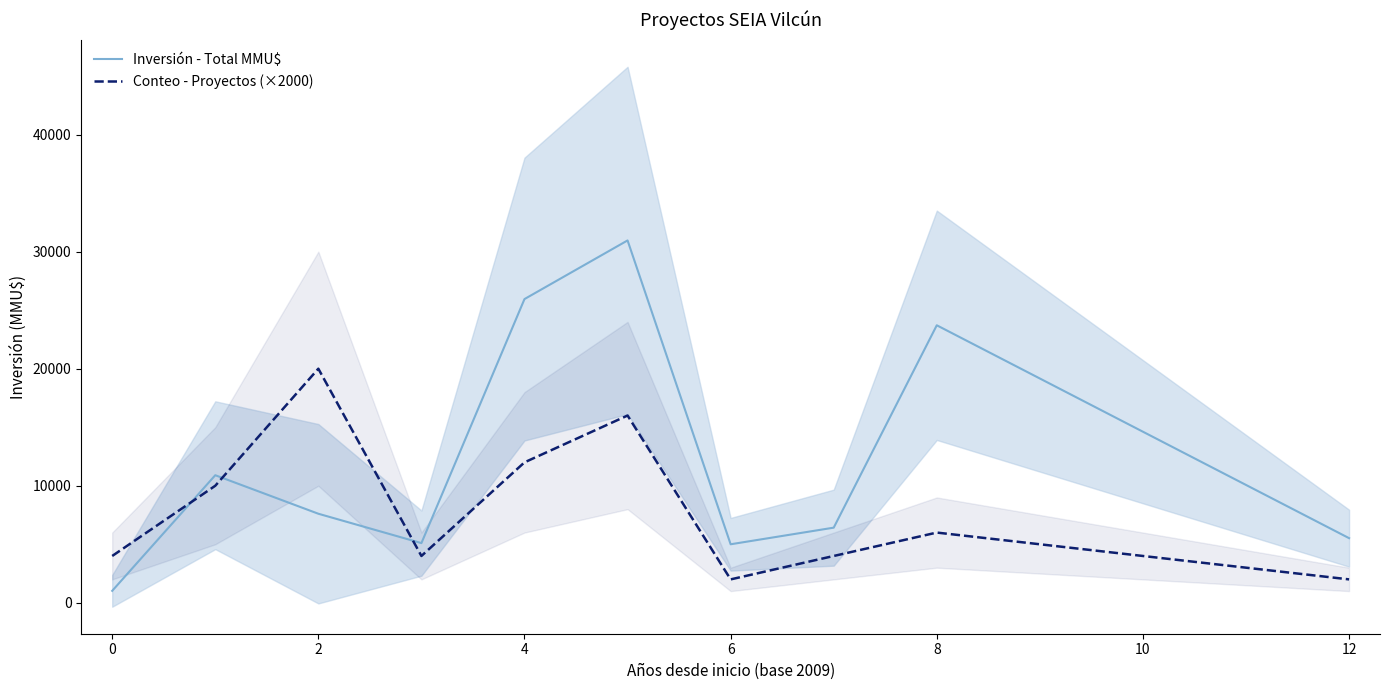

After their last crossing, which series has the higher values: Inversión - Total MMU$ or Conteo - Proyectos (×2000)?

Inversión - Total MMU$